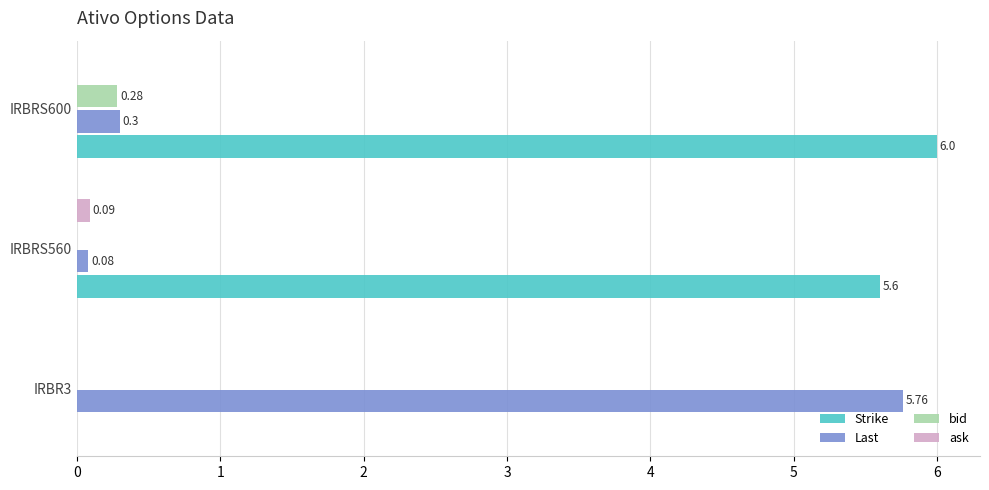

What is the sum of all Last values?

6.1